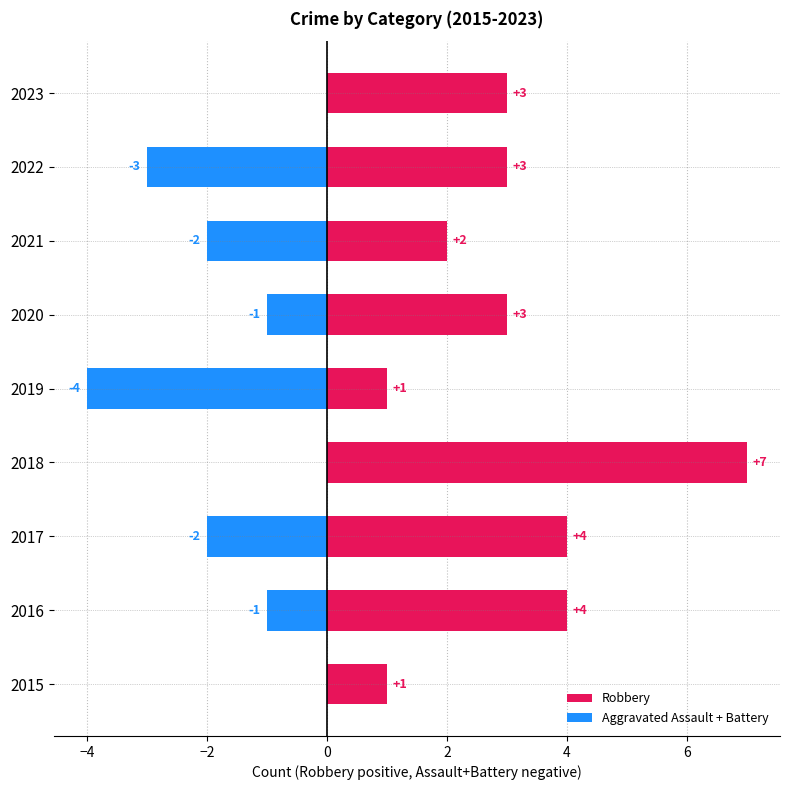

Which series has the largest total across all categories?

Robbery